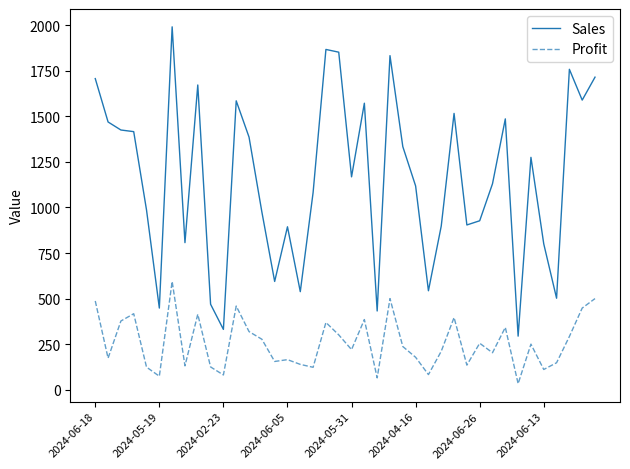

Does the chart have visible grid lines?

No